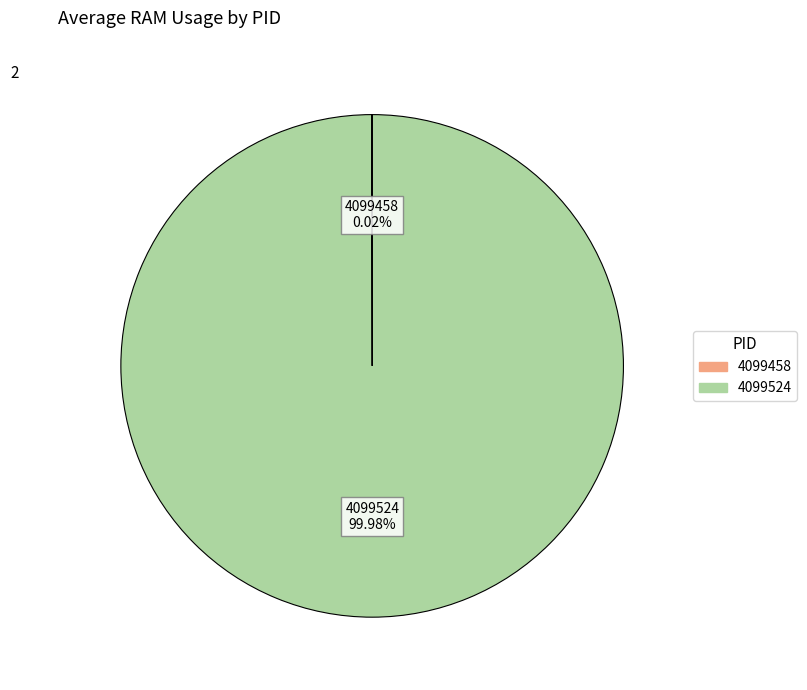

Which category has the biggest portion of the pie?

4099524